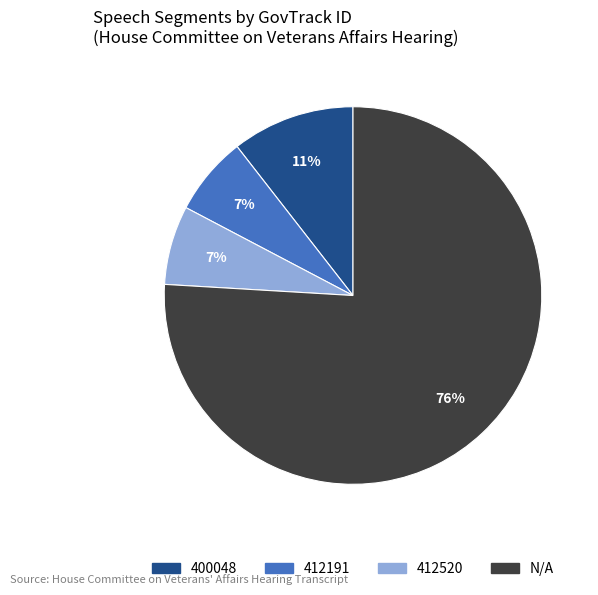

Approximately how many times larger is the value at 412520 compared to 412191?

1.0